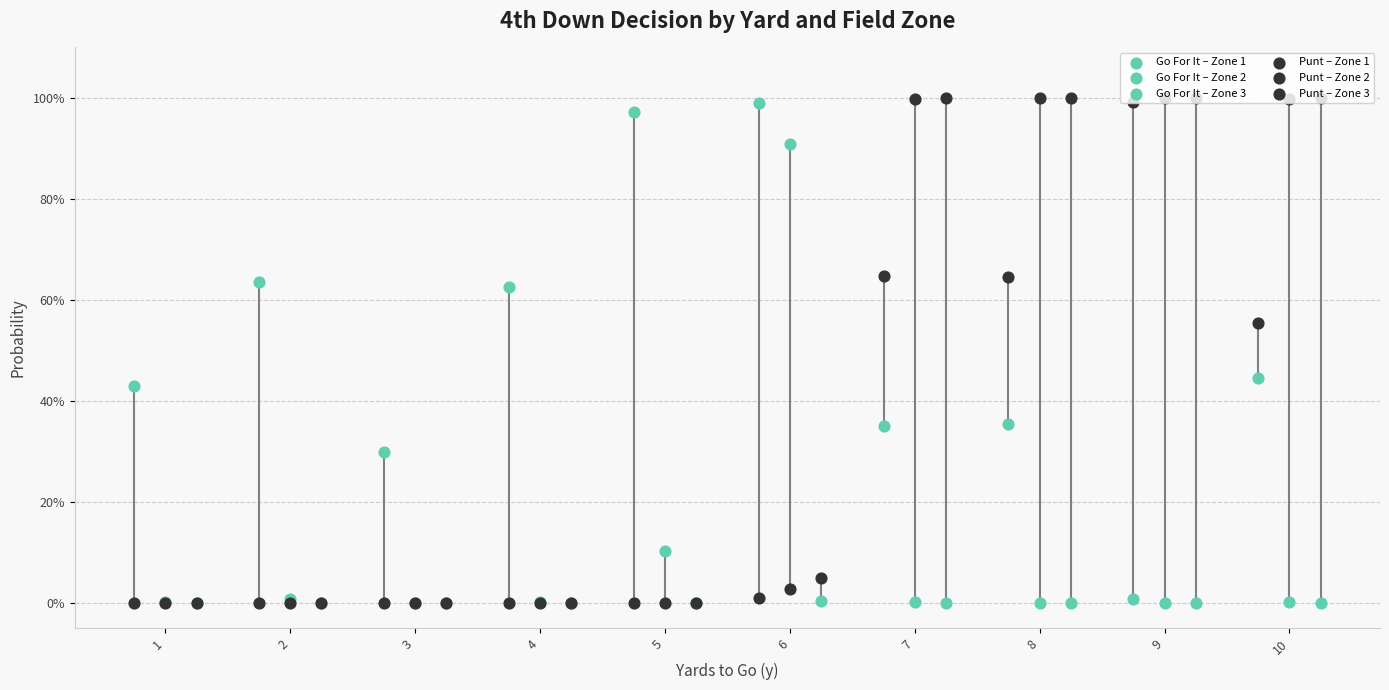

Which series reaches the maximum Y coordinate?

Punt – Zone 2